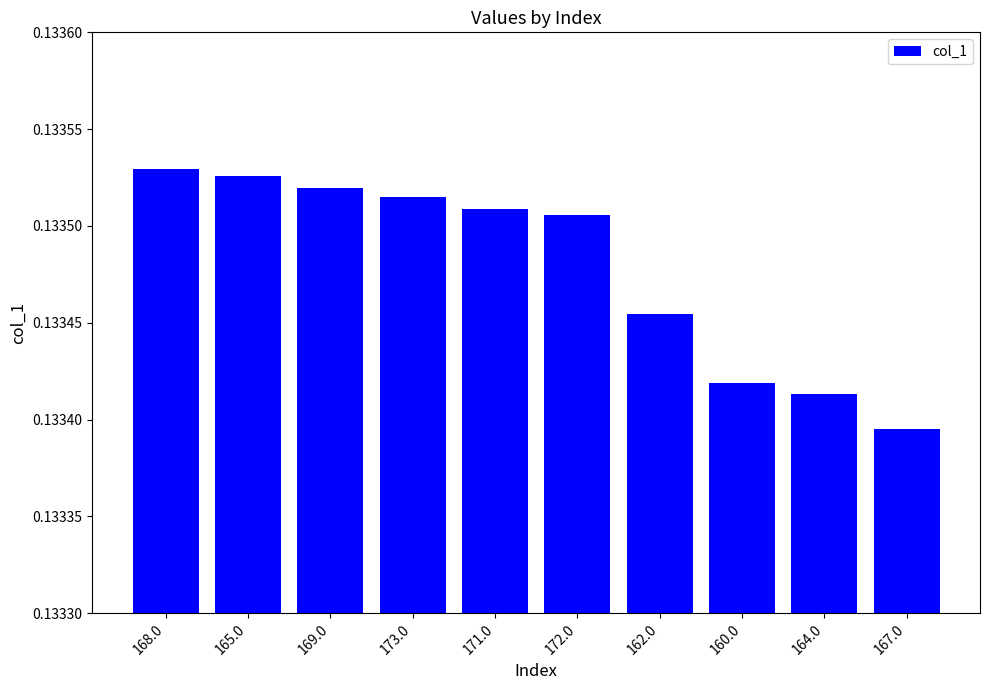

What is the label of the 1st bar from the left?

168.0